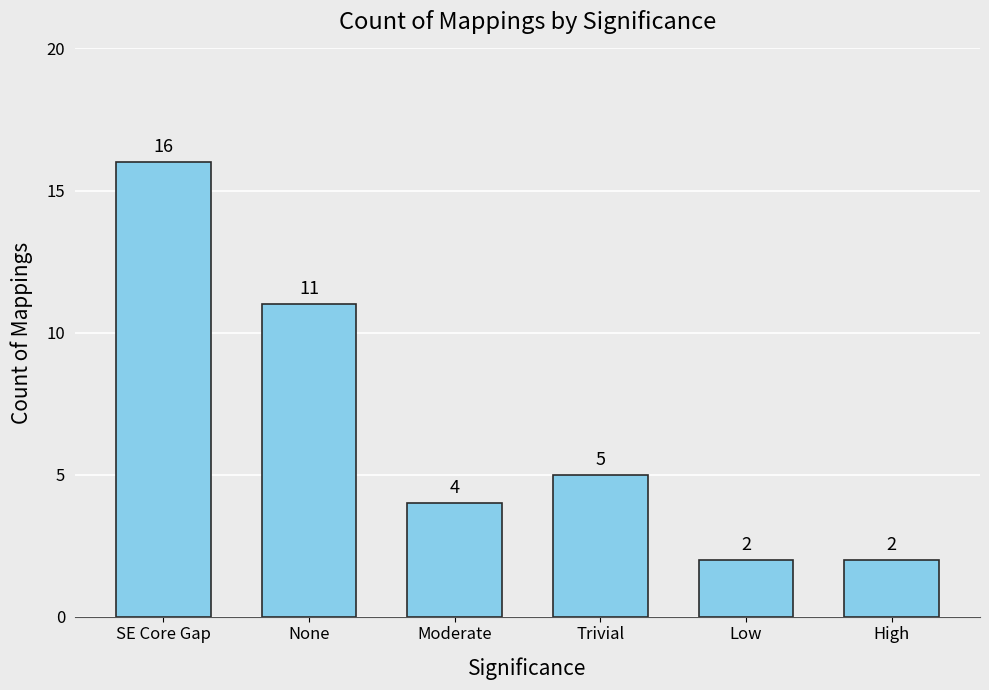

What is the difference between the maximum and second lowest values?

14